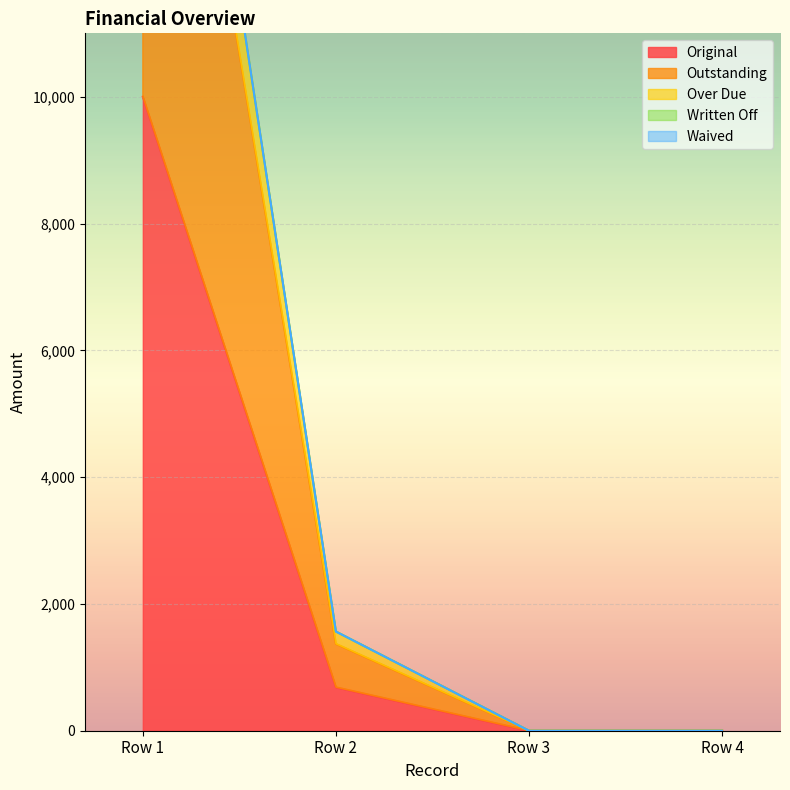

True or false: Original and Outstanding intersect in this chart.

False